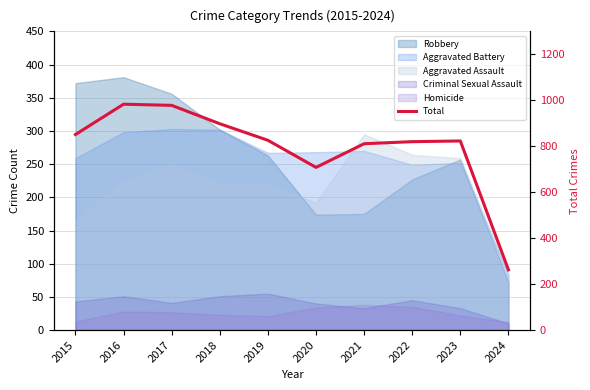

Reading right to left, what are all the values shown in this chart?

2024=262	2023=823	2022=820	2021=811	2020=708	2019=826	2018=898	2017=978	2016=983	2015=851